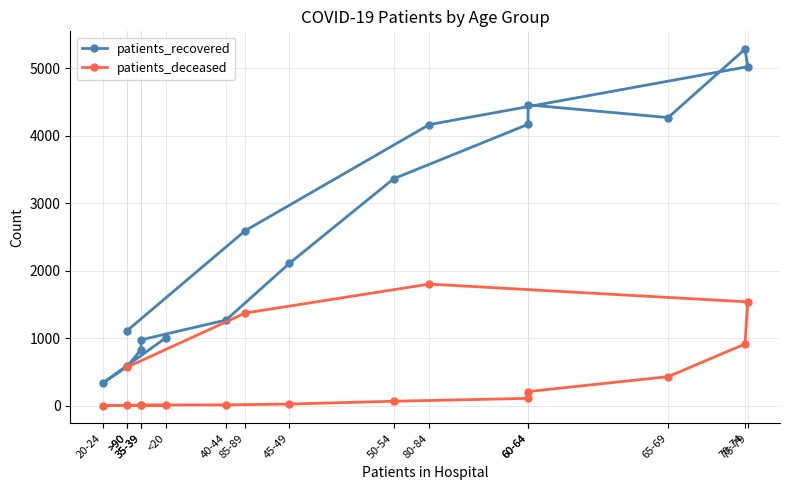

How many distinct data groups are displayed?

2